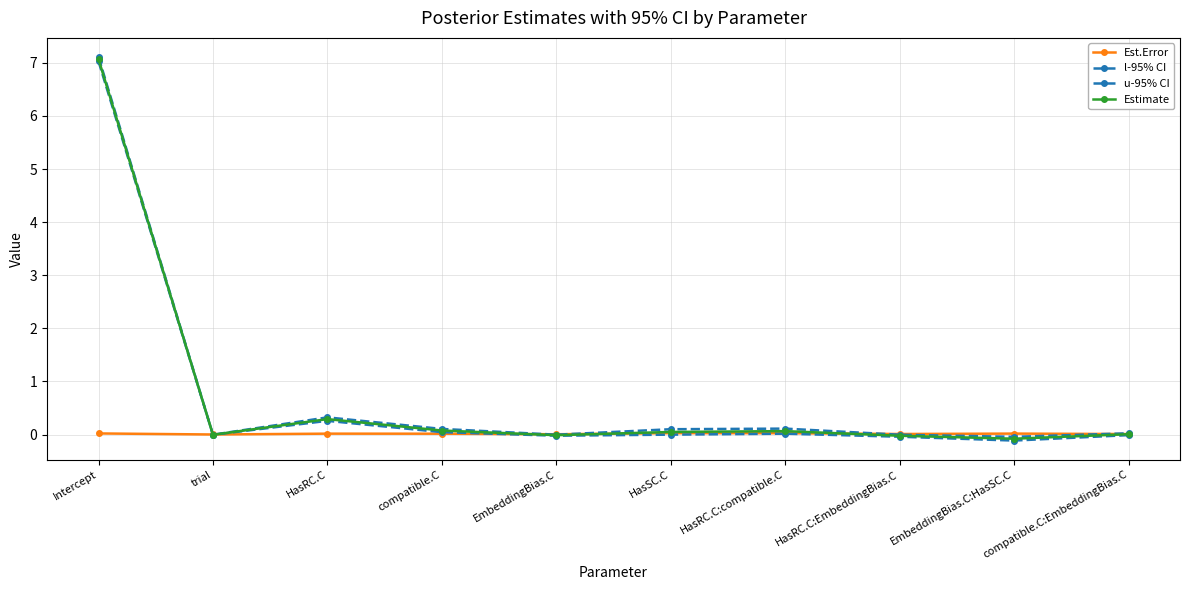

What position from the left is HasRC.C:EmbeddingBias.C?

8